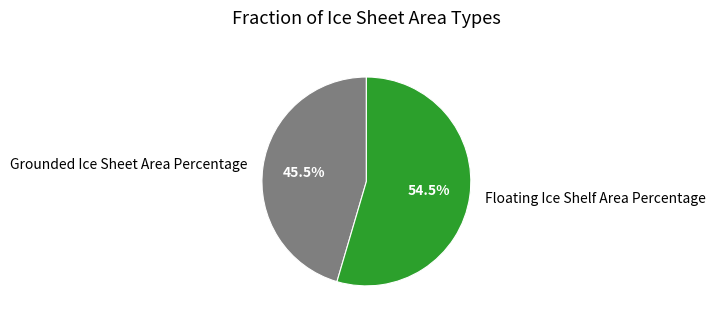

Does Grounded Ice Sheet Area Percentage account for over 50% of the chart?

No